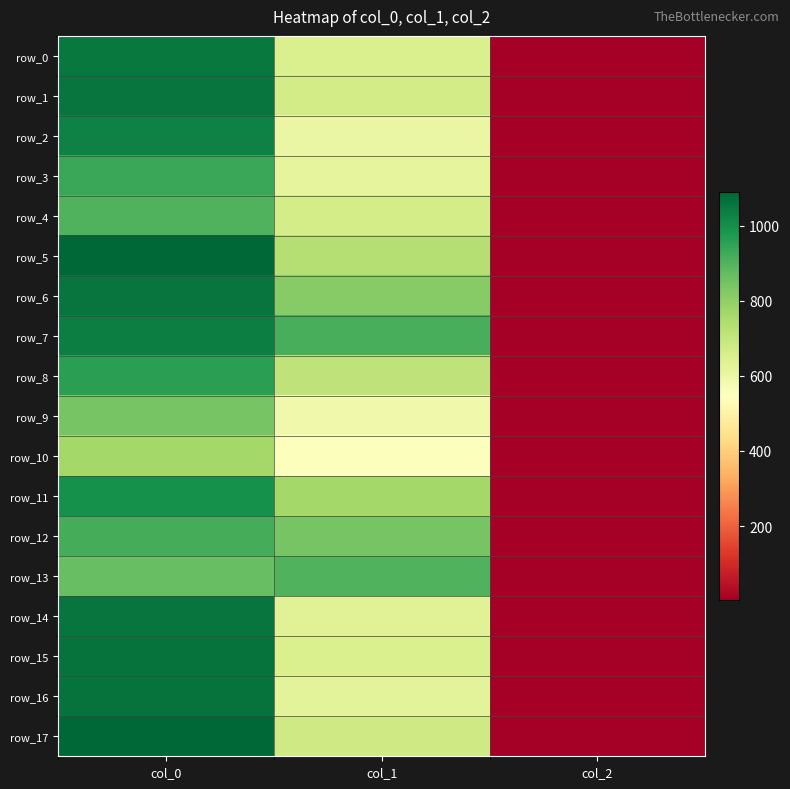

What is the total value across all series at col_0?

17776.7